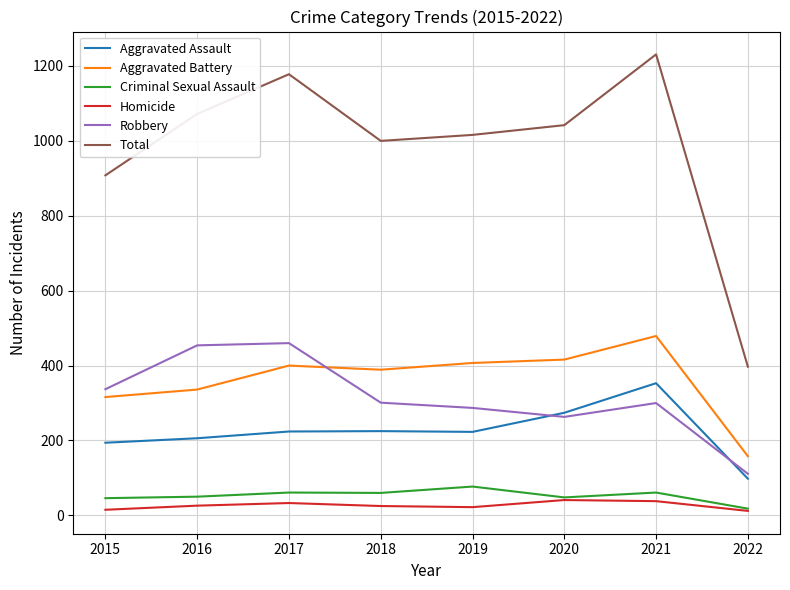

True or false: Homicide has more than 0 points higher than both neighbors.

True